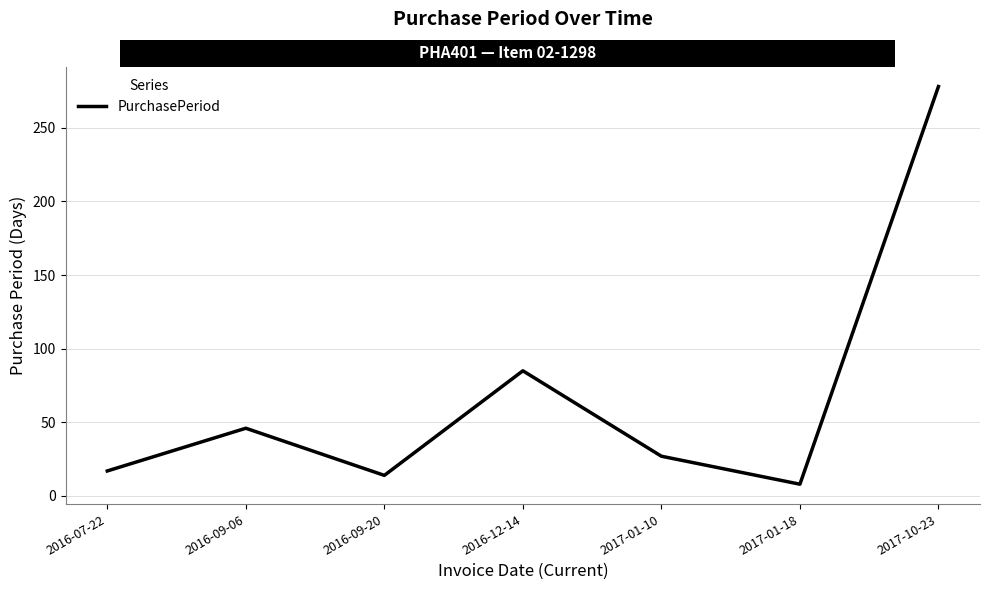

List the labels in order of value, largest first.

2017-10-23, 2016-12-14, 2016-09-06, 2017-01-10, 2016-07-22, 2016-09-20, 2017-01-18